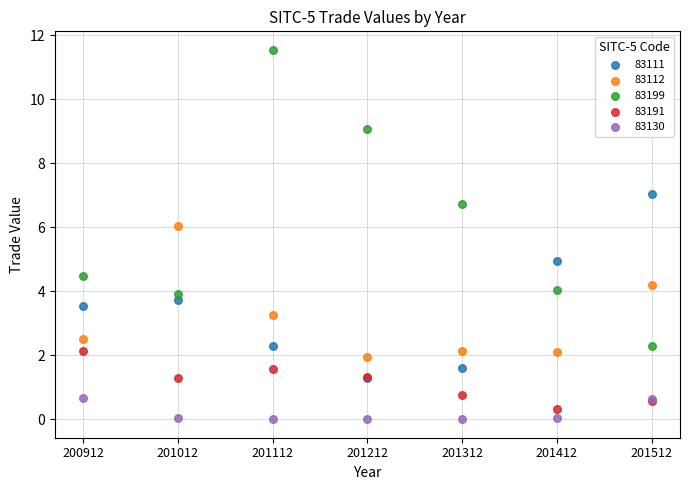

What are all the series names shown in the legend?

83111, 83112, 83199, 83191, 83130